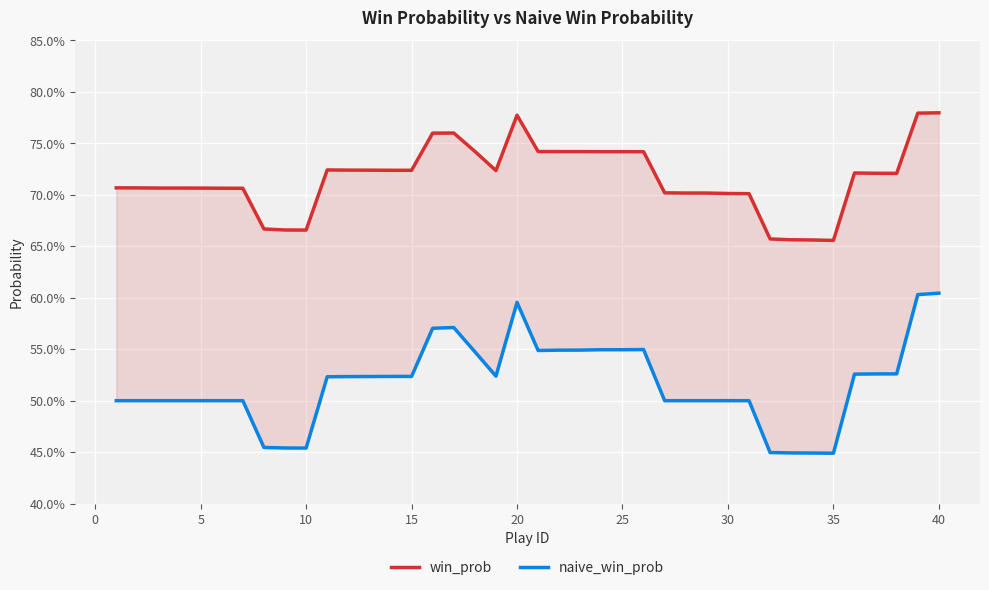

True or false: win_prob has more than 1 interior local peaks.

True